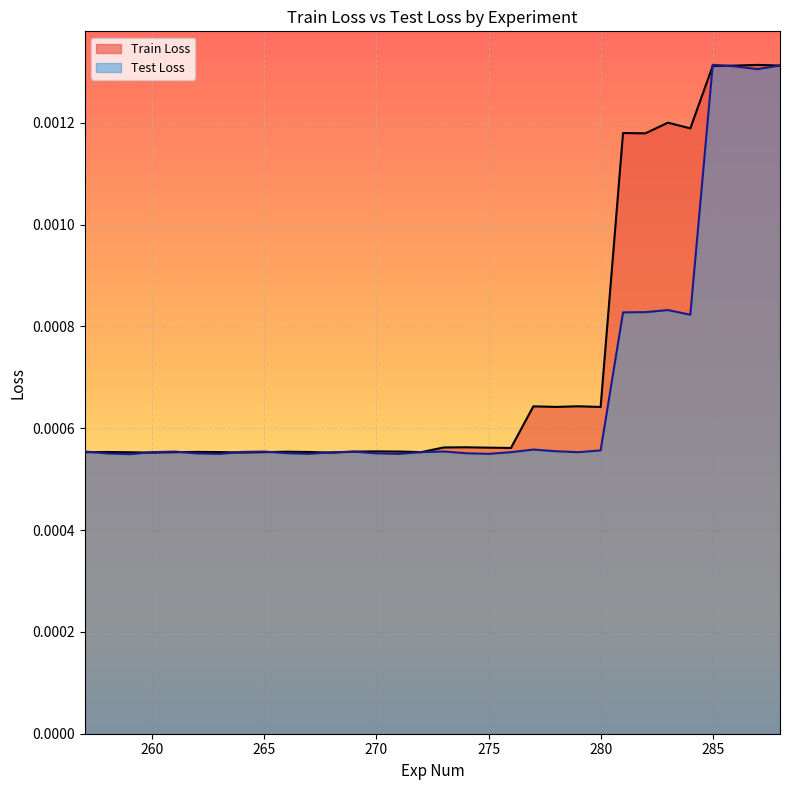

How many times do Test Loss and Train Loss cross each other?

10